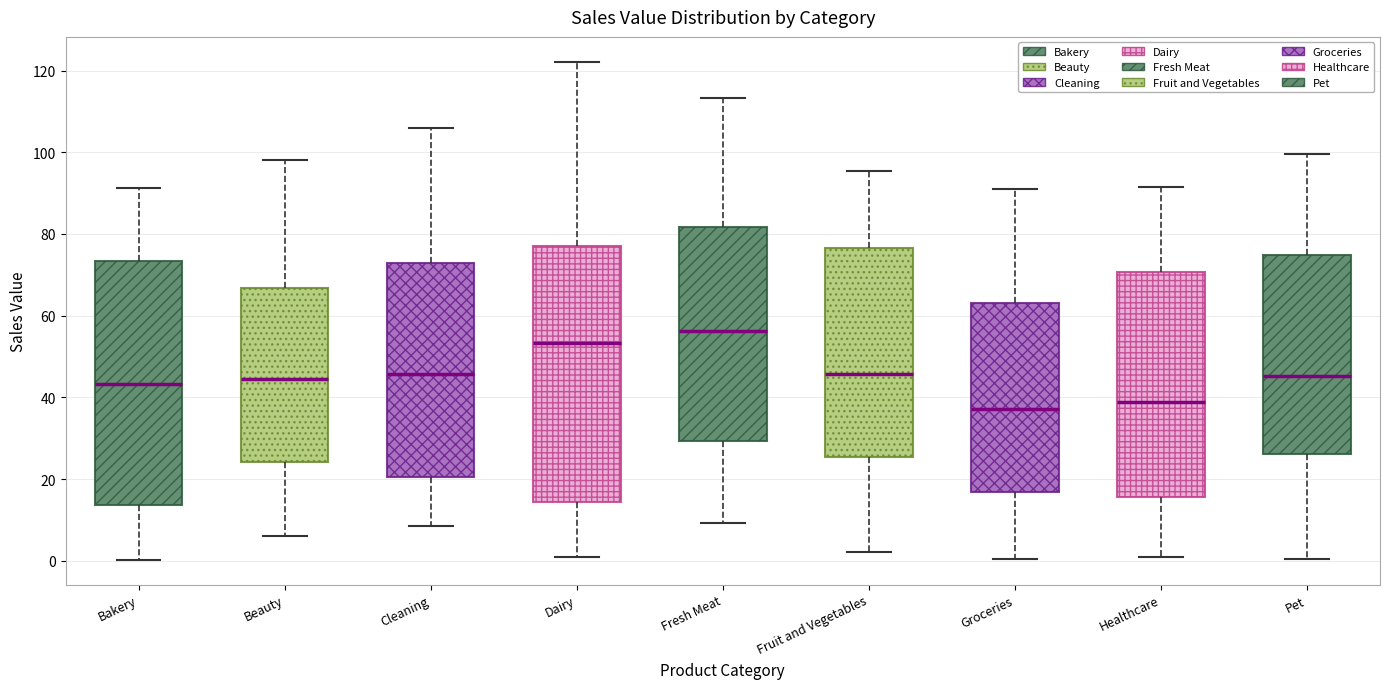

Reading left to right, transcribe this box plot: for each box, give where its median line is, the range the box spans, and where its two whiskers end, as read against the y-axis. The values are not printed on the chart, so give them approximately, as read against the axis.

Bakery: median 44, box 14 to 74, whiskers 0 to 92
Beauty: median 44, box 24 to 66, whiskers 6 to 98
Cleaning: median 46, box 20 to 72, whiskers 8 to 106
Dairy: median 54, box 14 to 78, whiskers 0 to 122
Fresh Meat: median 56, box 30 to 82, whiskers 10 to 114
Fruit and Vegetables: median 46, box 26 to 76, whiskers 2 to 96
Groceries: median 38, box 16 to 64, whiskers 0 to 92
Healthcare: median 38, box 16 to 70, whiskers 0 to 92
Pet: median 46, box 26 to 74, whiskers 0 to 100